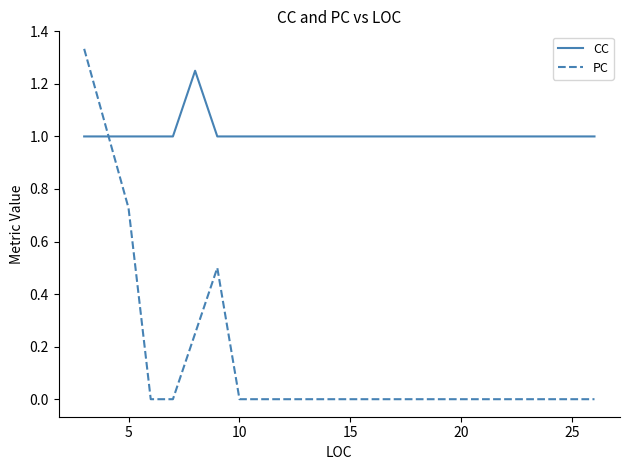

List the series in order of their overall mean, highest first.

CC, PC